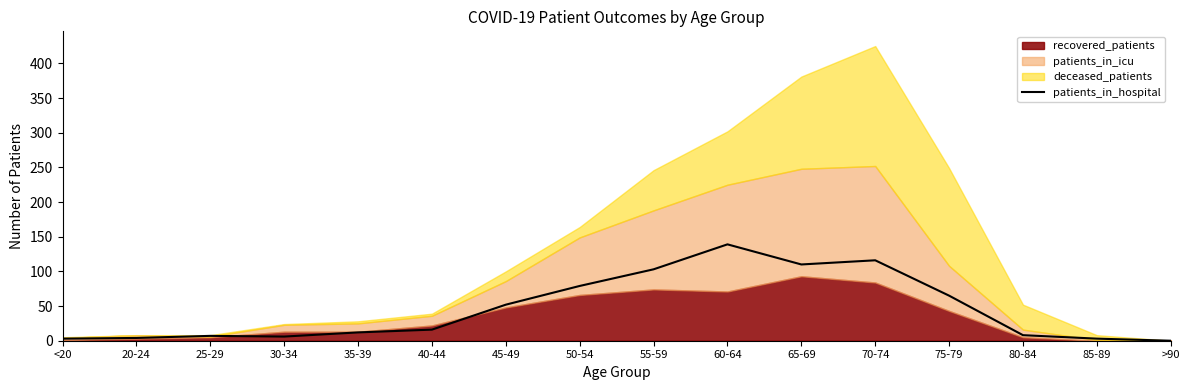

What is the approximate value at 80-84?

8